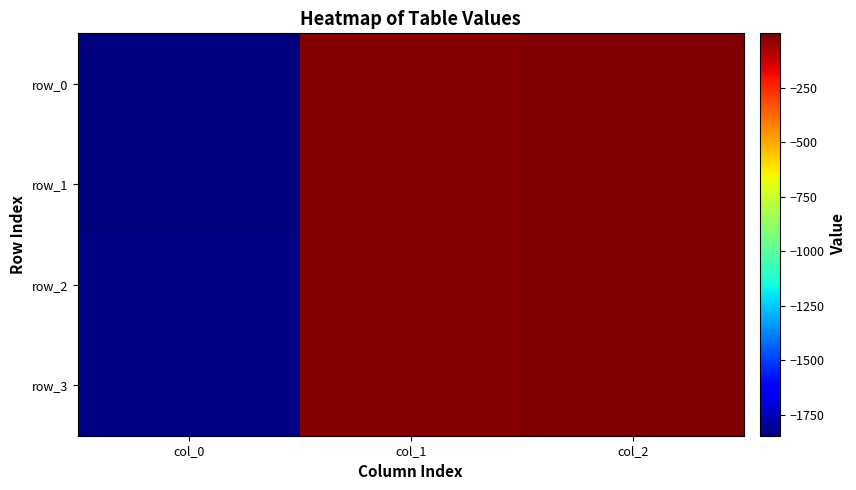

True or false: row_0 has a value of -0.1 at col_2.

True